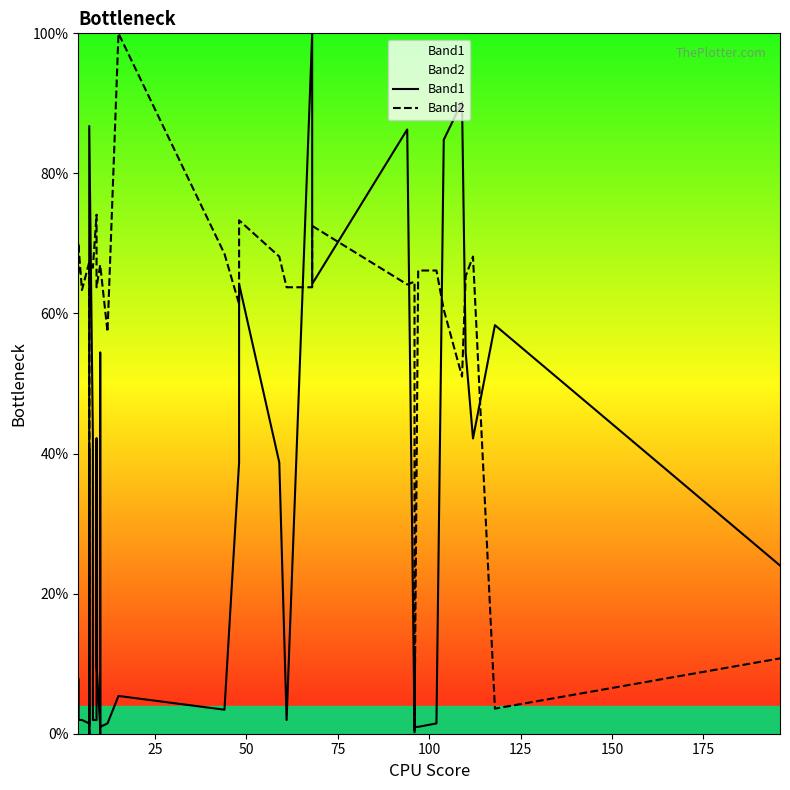

Reading left to right, what are all the values shown in this chart?

Band1: 2.0	7.8	2.0	2.0	1.5	40.7	0.0	1.0	1.0	86.8	42.2	2.0	2.0	42.2	9.8	1.0	0.0	54.4	1.0	1.5	5.4	3.4	38.7	64.2	38.7	2.0	100.0	64.2	86.3	1.0	11.8	1.0	1.0	1.5	84.8	90.2	54.4	42.2	58.3	24.0
Band2: 65.7	68.1	70.1	63.3	67.3	0.0	66.9	66.9	66.1	66.9	66.5	66.5	74.1	68.1	63.7	66.9	66.9	66.9	66.9	57.4	100.0	68.5	61.4	73.3	68.1	63.7	63.7	72.5	64.1	64.5	0.0	0.4	66.1	66.1	60.6	51.0	65.3	68.1	3.6	10.8